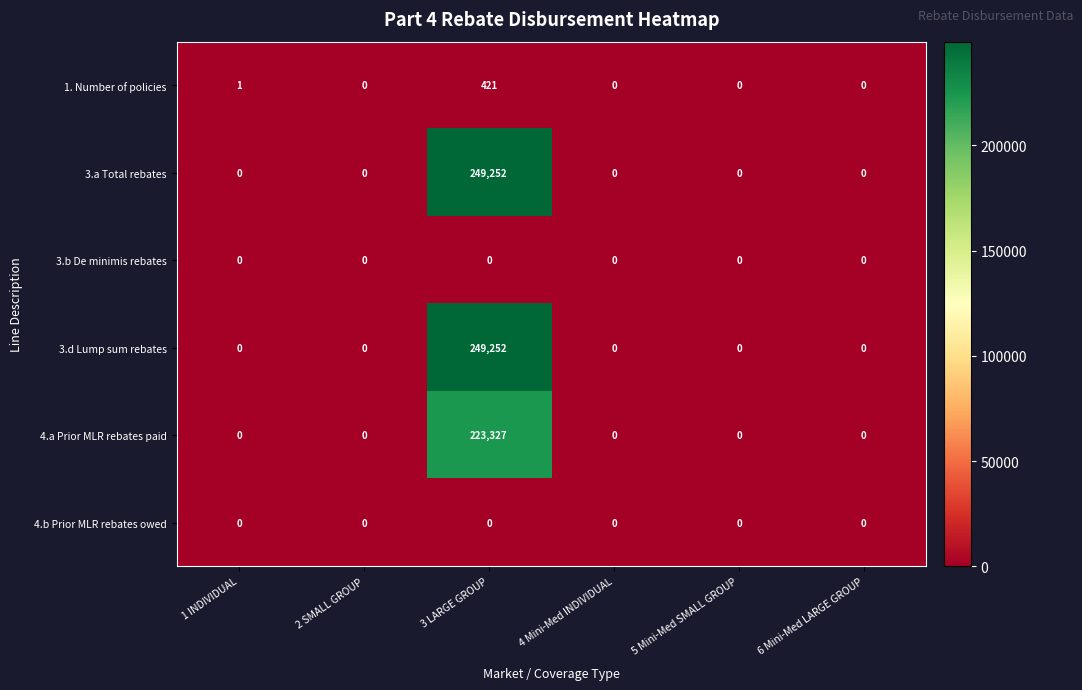

Between 1 INDIVIDUAL and 6 Mini-Med LARGE GROUP, which series saw the biggest shift?

1. Number of policies